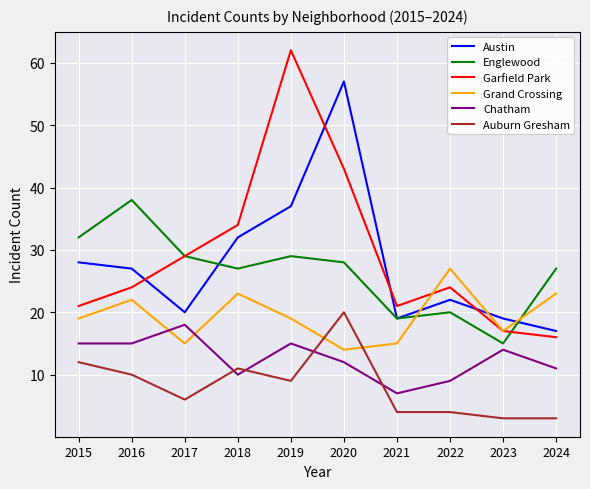

The value of Auburn Gresham at 2017 is 6. True or false?

True